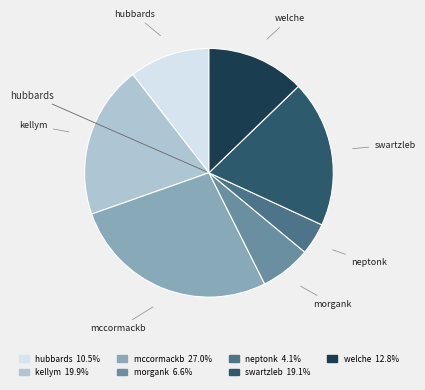

Combined, do morgank and welche account for over 50%?

No